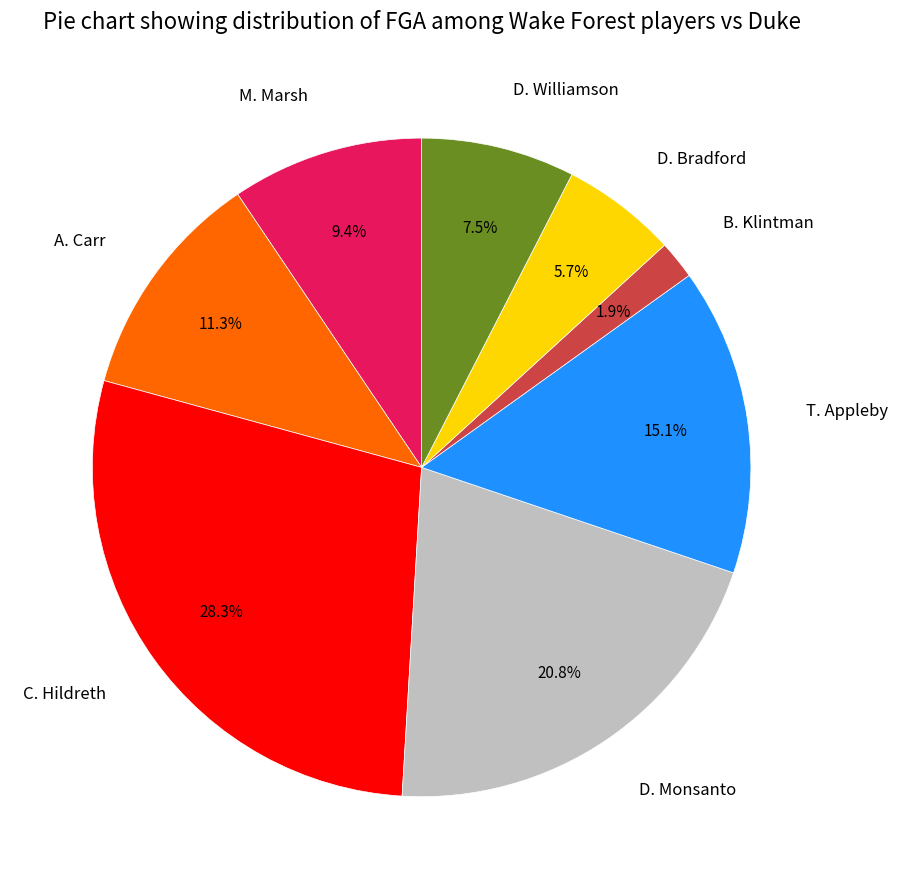

Which category has the smallest portion of the pie?

B. Klintman